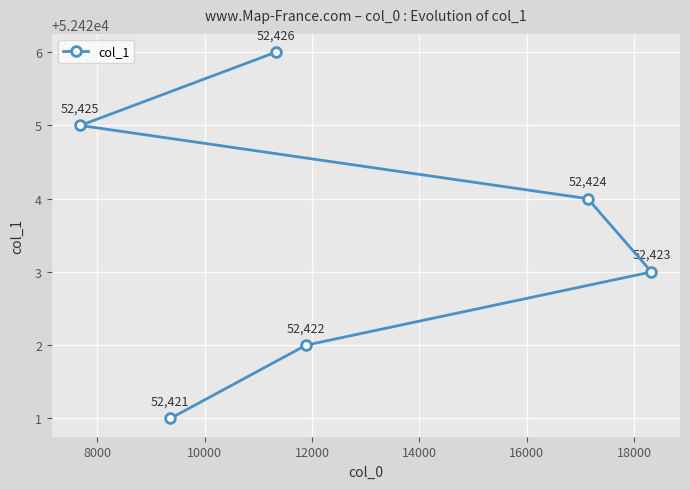

Count the values in the range 52422 to 52425.

4